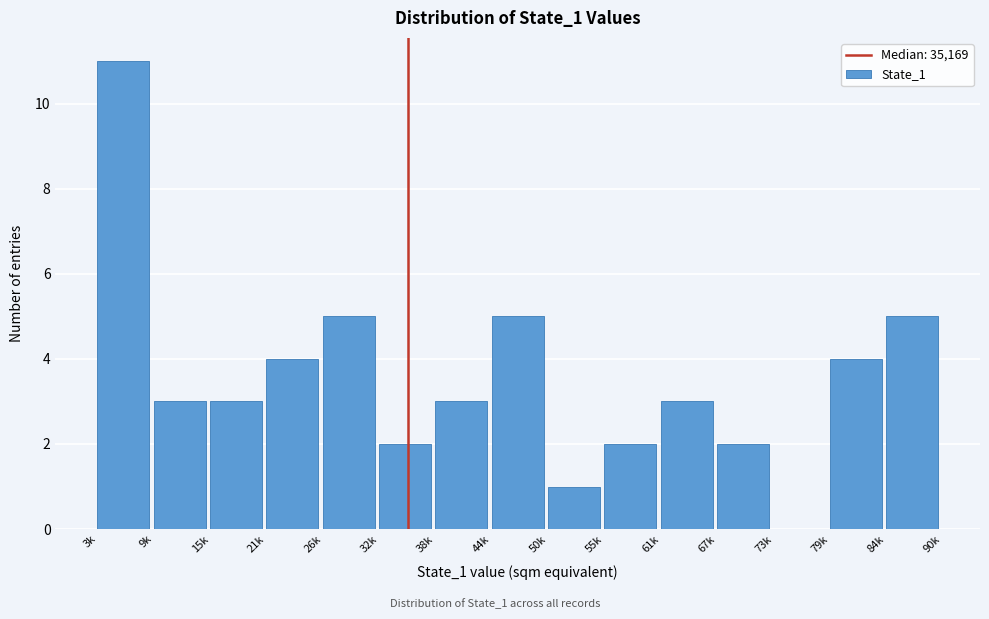

Reading left to right, list all the values displayed in this chart.

3k=11	9k=3	15k=3	21k=4	26k=5	32k=2	38k=3	44k=5	50k=1	55k=2	61k=3	67k=2	73k=0	79k=4	84k=5